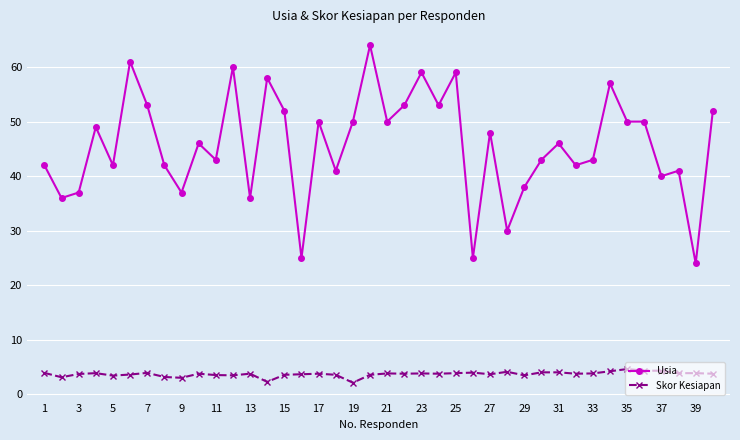

At how many categories does at least one series exceed 45?

21